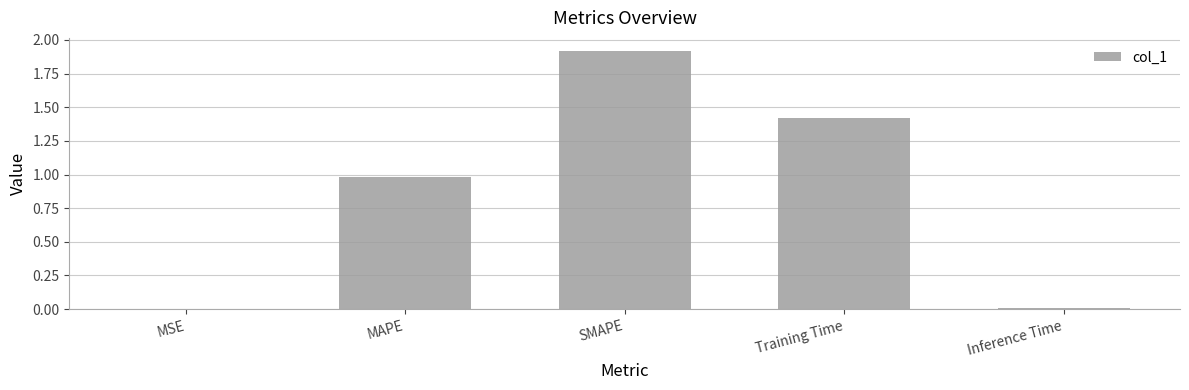

What value does the data have at Training Time?

1.4